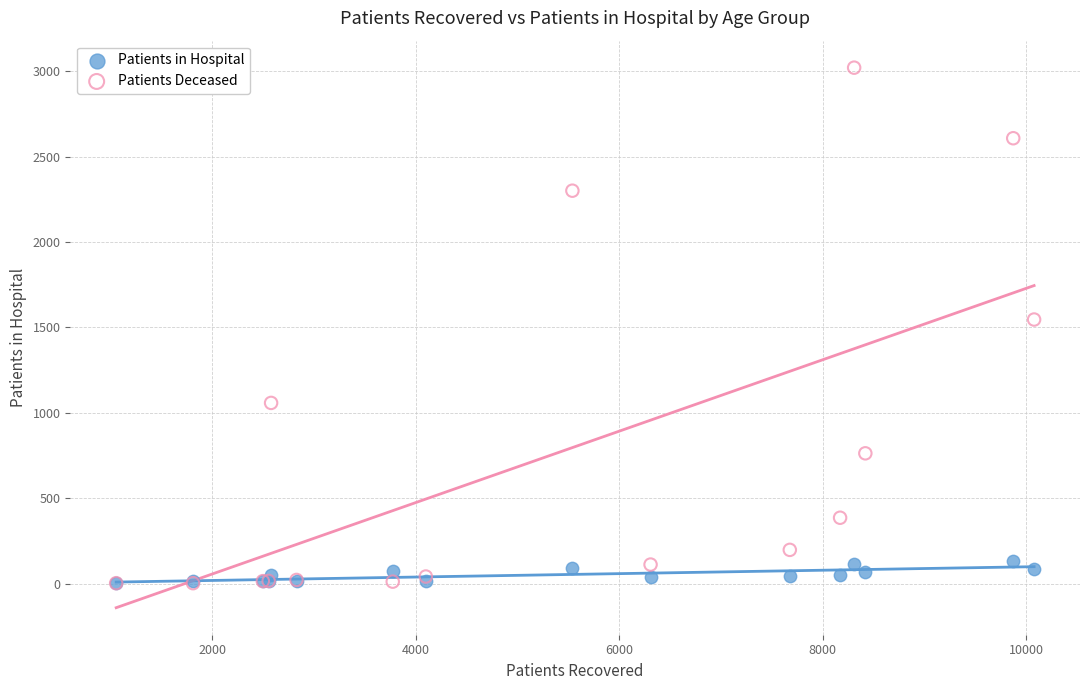

Across all series, what Y value is closest to 1511?

1546